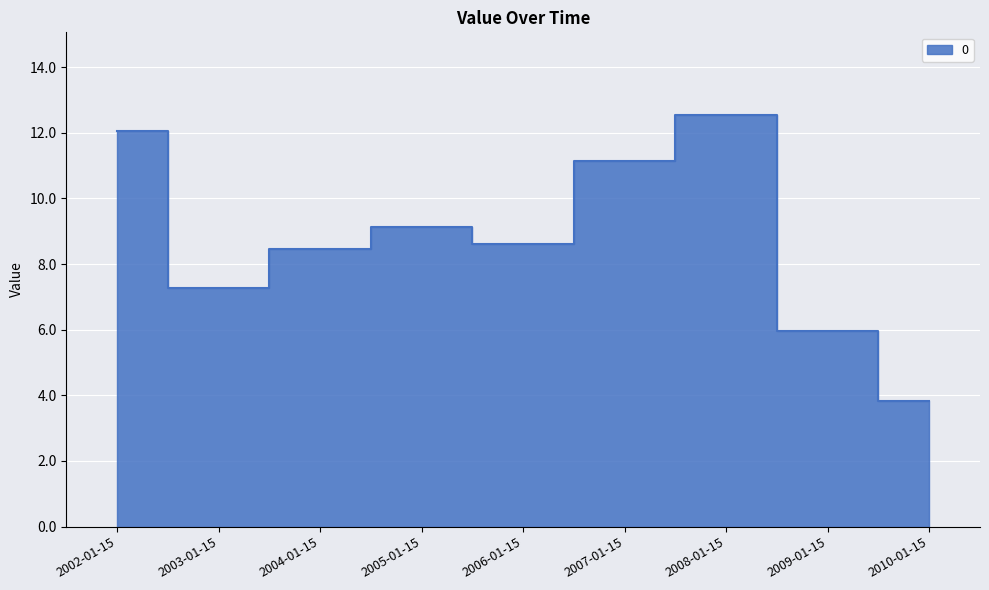

What is the approximate value at 2006-01-15?

8.6